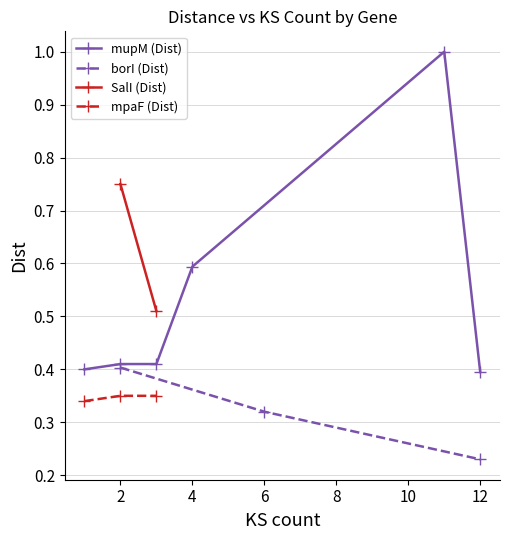

True or false: SalI (Dist) and borI (Dist) intersect in this chart.

False